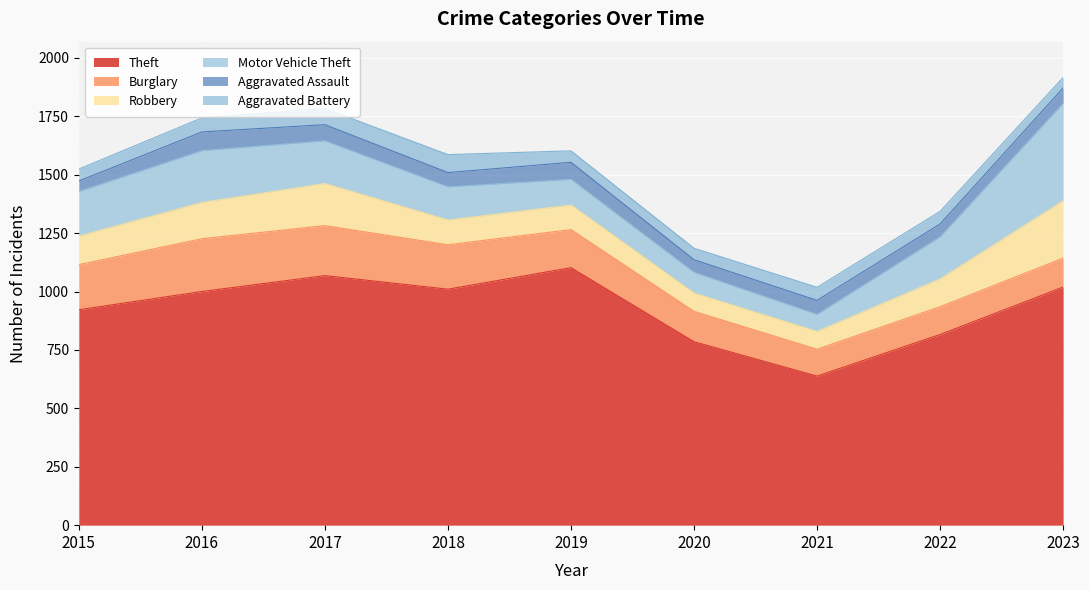

Count the number of categories in the chart.

9